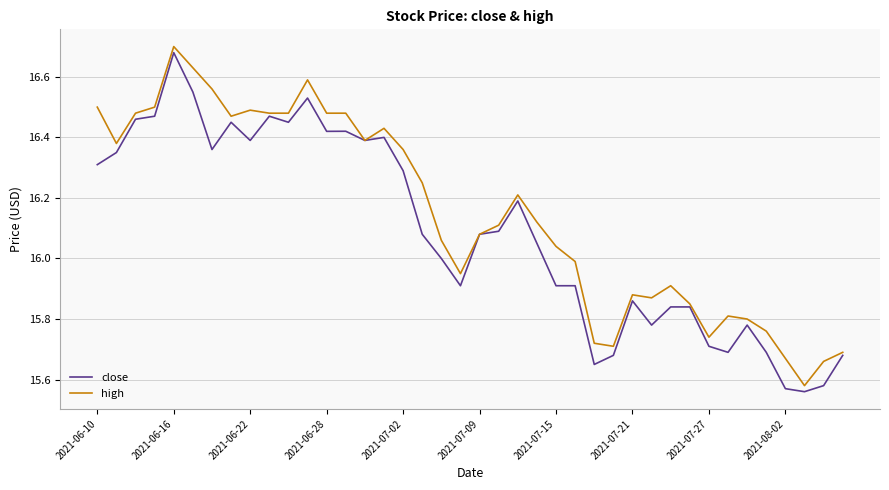

Which series has the largest total across all categories?

high